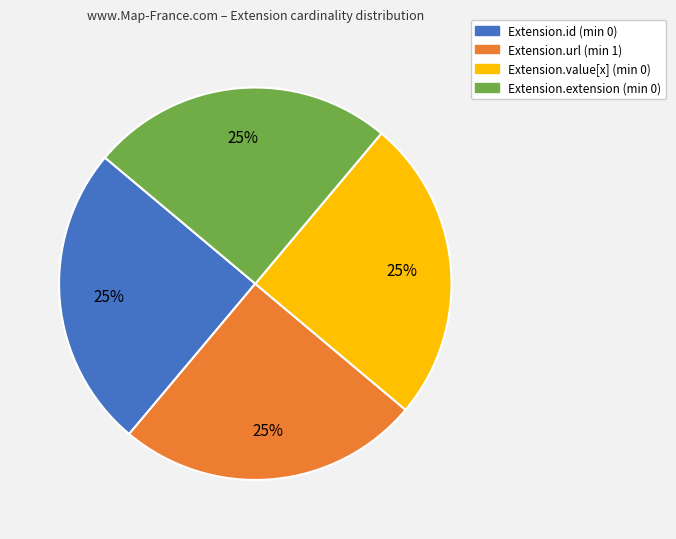

Is Extension.extension the majority of the pie?

No